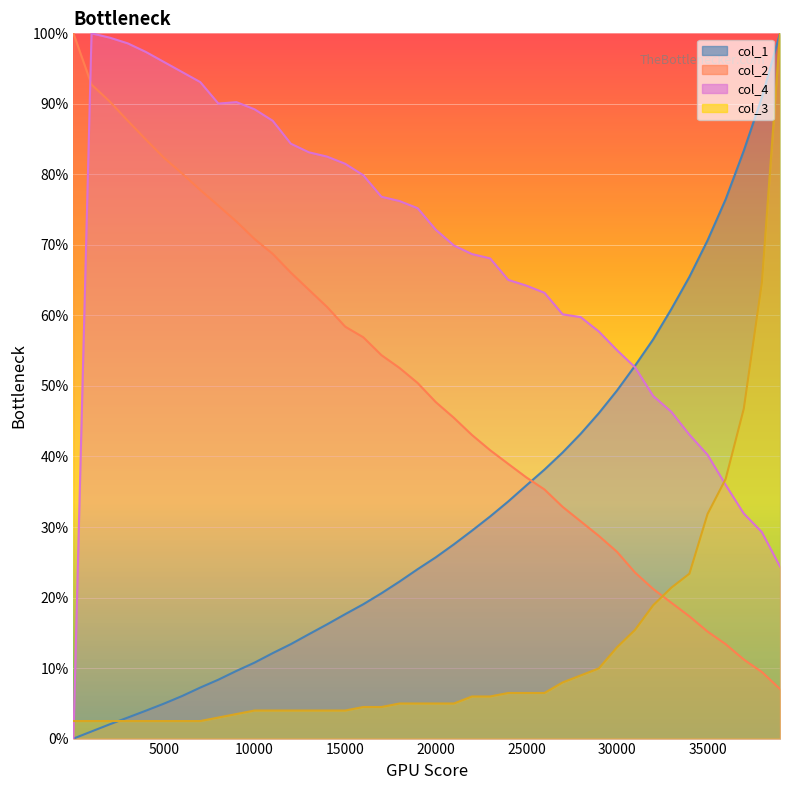

Which series has the widest spread of values?

col_1